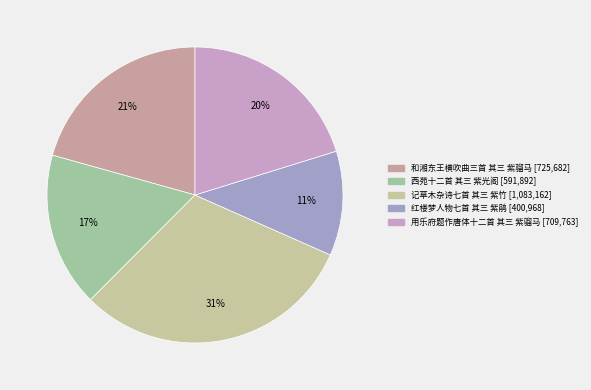

Which has a higher value, 红楼梦人物七首 其三 紫鹃 or 记草木杂诗七首 其三 紫竹?

记草木杂诗七首 其三 紫竹